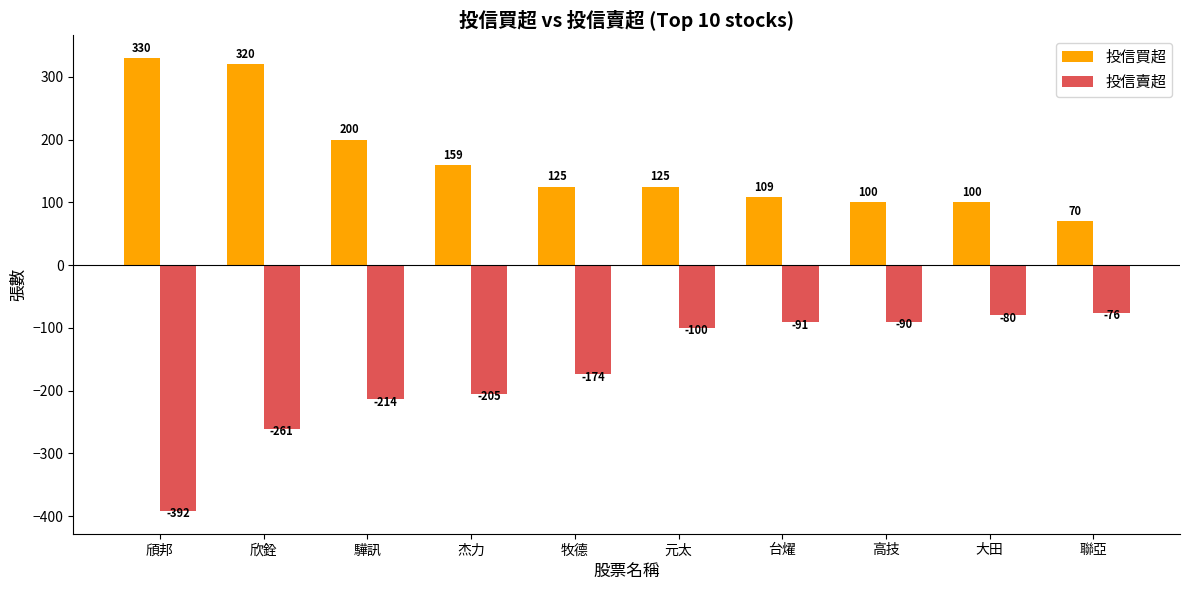

What position from the left is 杰力?

4